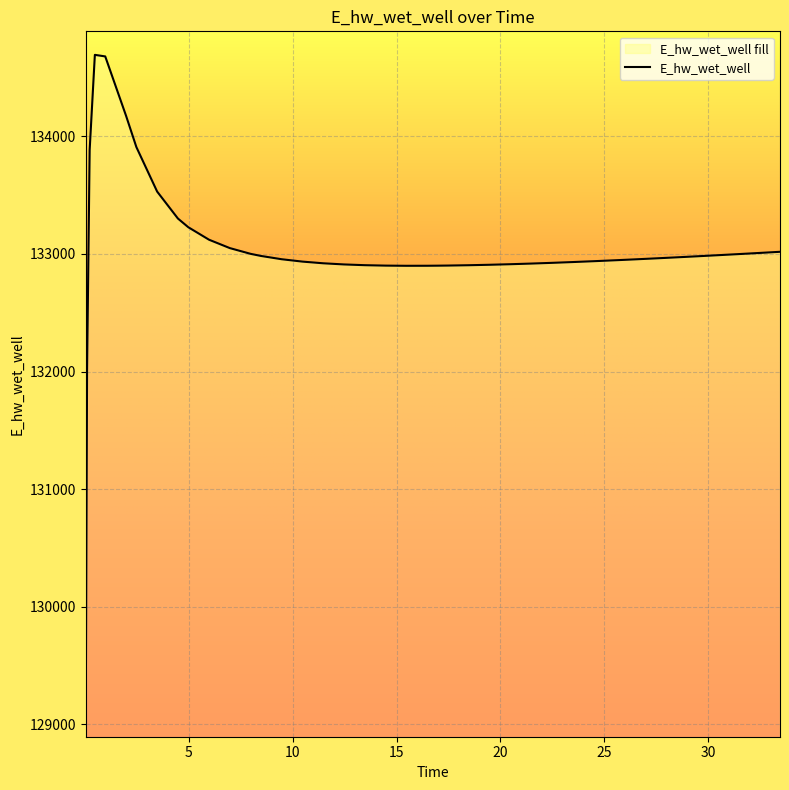

Rank the categories by value from highest to lowest.

0.46875, 0.96875, 1.96875, 2.46875, 0.21875, 3.46875, 4.46875, 4.96875, 5.96875, 6.96875, 33.46875, 32.46875, 7.96875, 31.46875, 30.46875, 8.46875, 29.46875, 28.46875, 27.46875, 9.46875, 26.46875, 25.46875, 24.46875, 10.46875, 23.46875, 22.46875, 11.46875, 21.46875, 20.46875, 12.46875, 19.46875, 13.46875, 18.46875, 17.46875, 14.46875, 16.96875, 16.46875, 15.46875, 0.09375, 0.03125